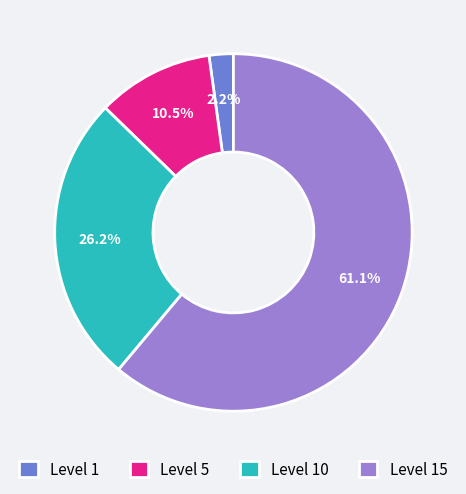

Approximately how many times larger is the value at Level 15 compared to Level 10?

2.3